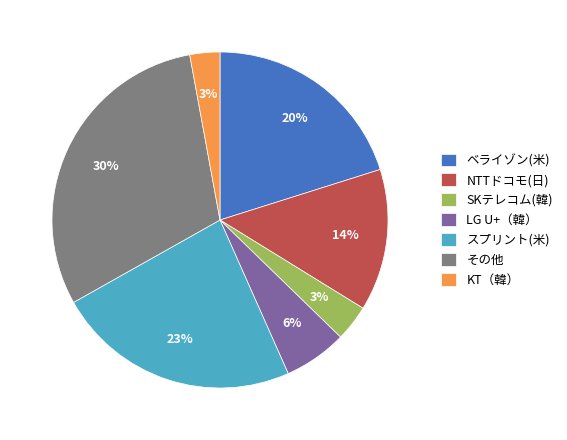

To the nearest percent, what portion does その他 represent?

30%